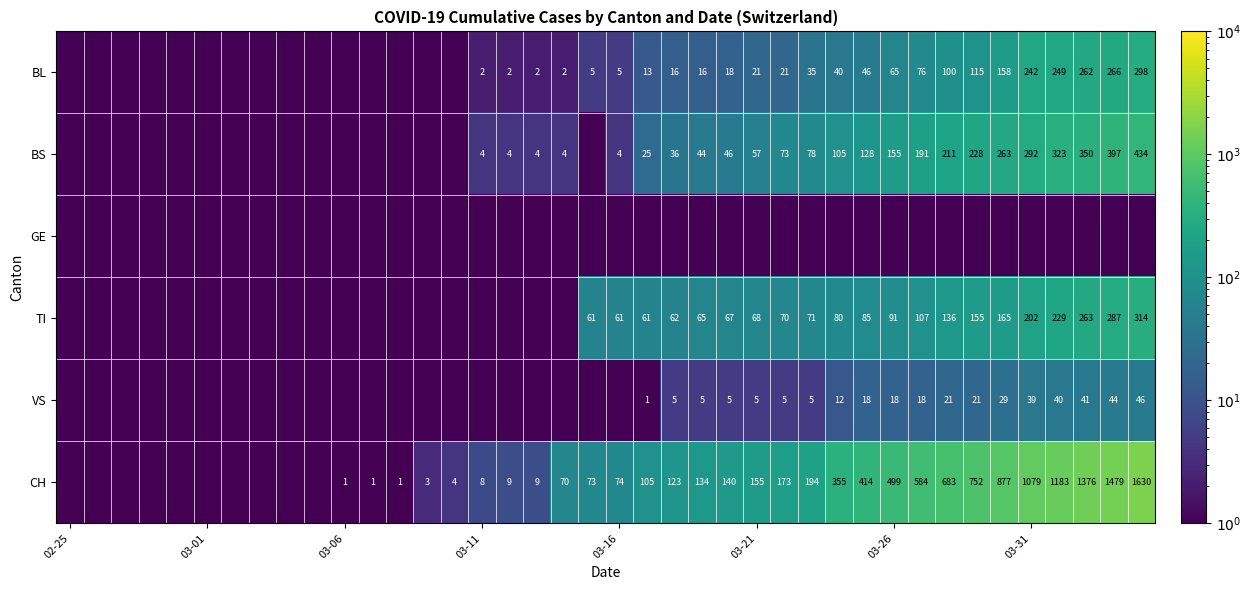

What is the sum of the BL values at 03-26 and 03-31?

307.0